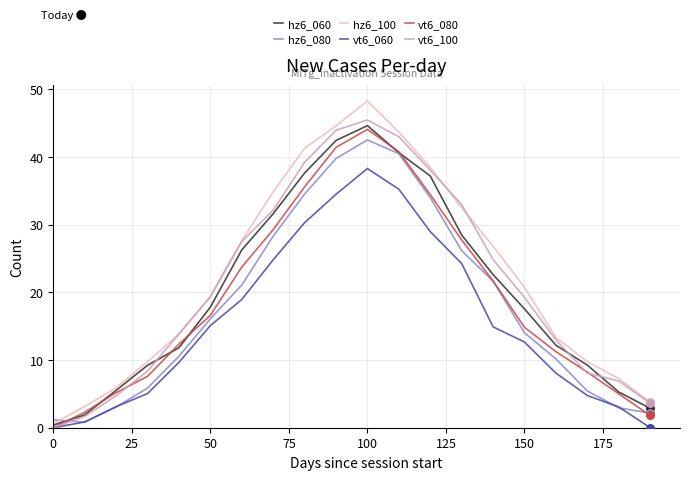

What is the maximum value for hz6_080?

42.5